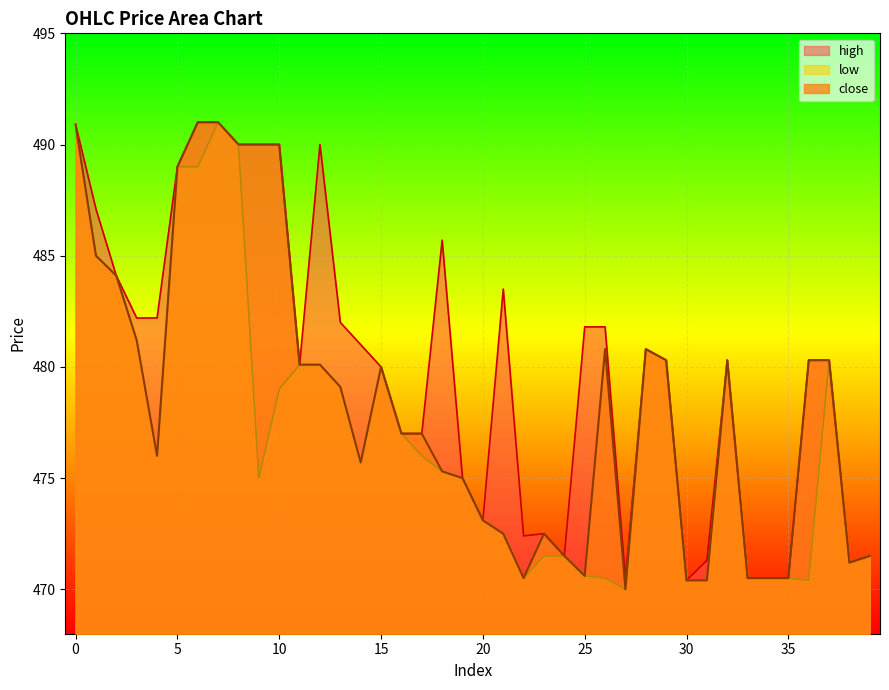

What is the average value of the high series?

480.0